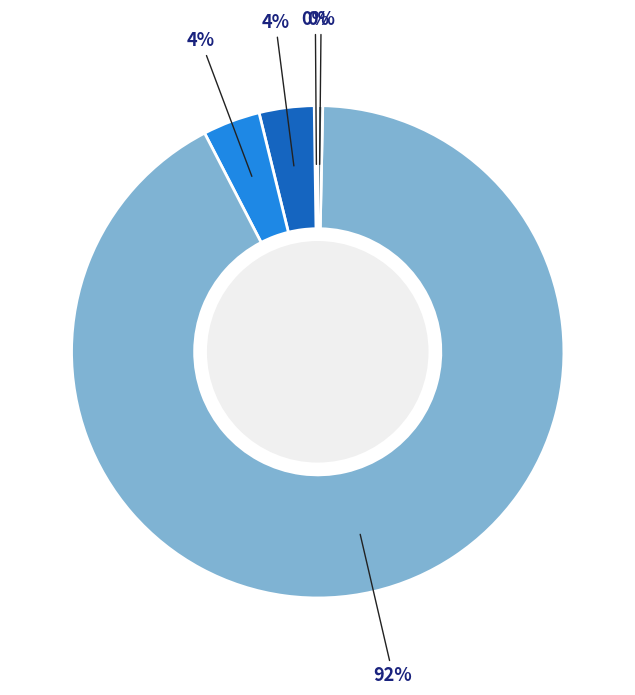

To the nearest percent, what is the difference between the largest and smallest slice percentages?

92%